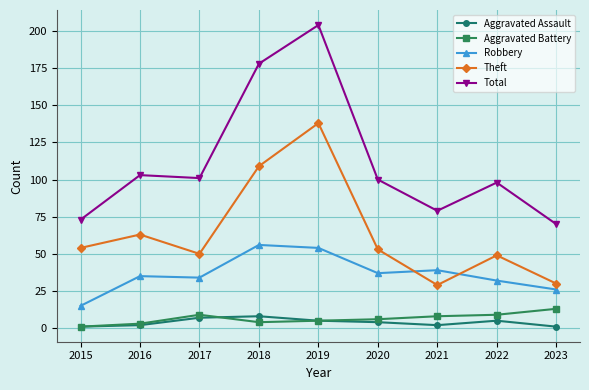

What is the average value of the Aggravated Battery series?

6